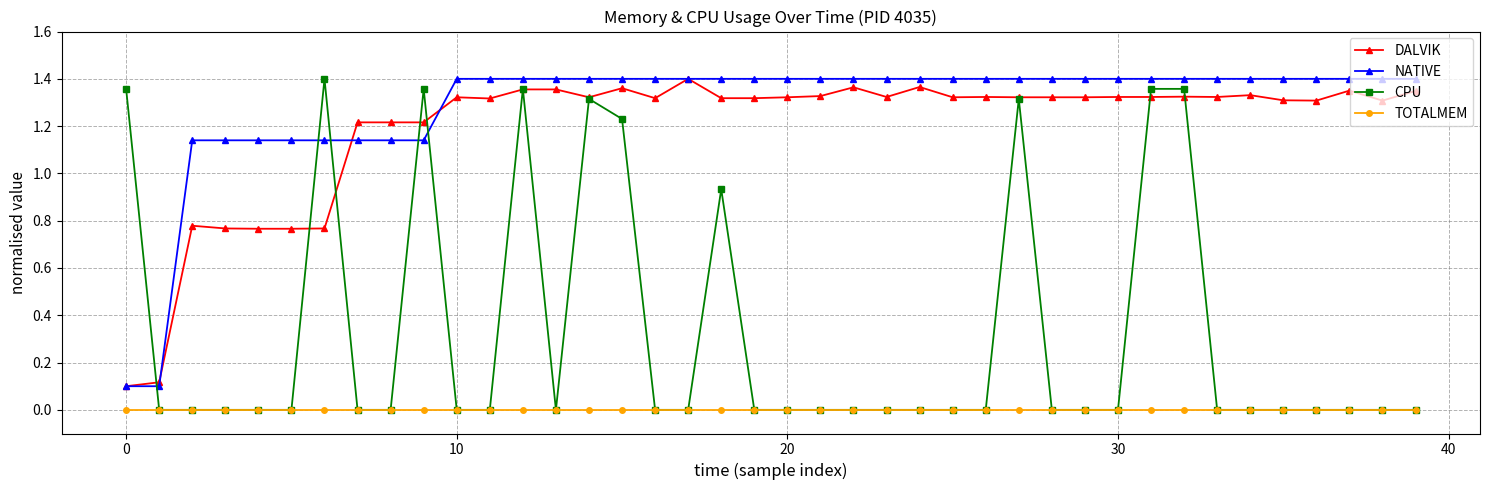

Which series has the widest spread of values?

CPU